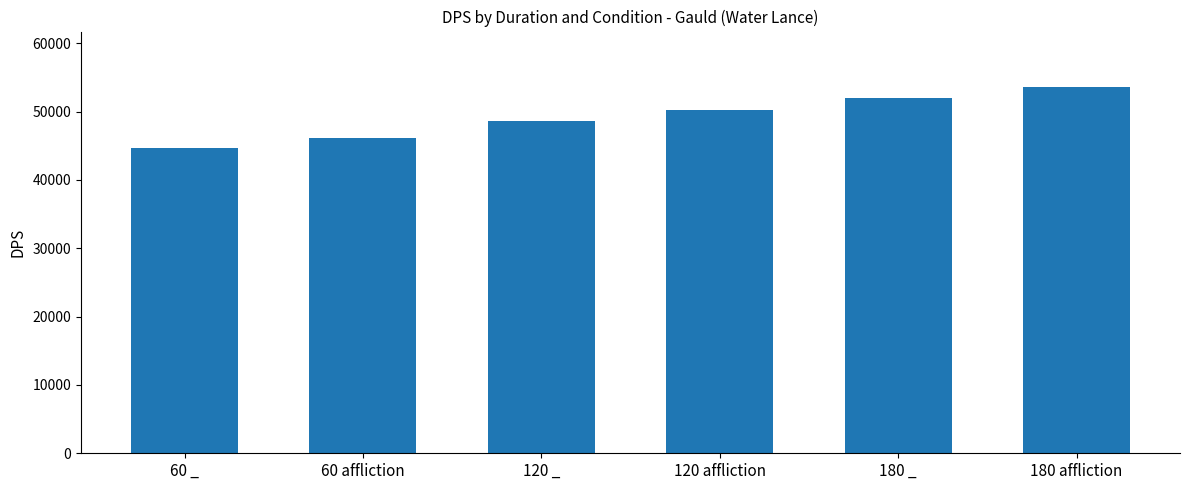

What is the smallest value displayed?

44696